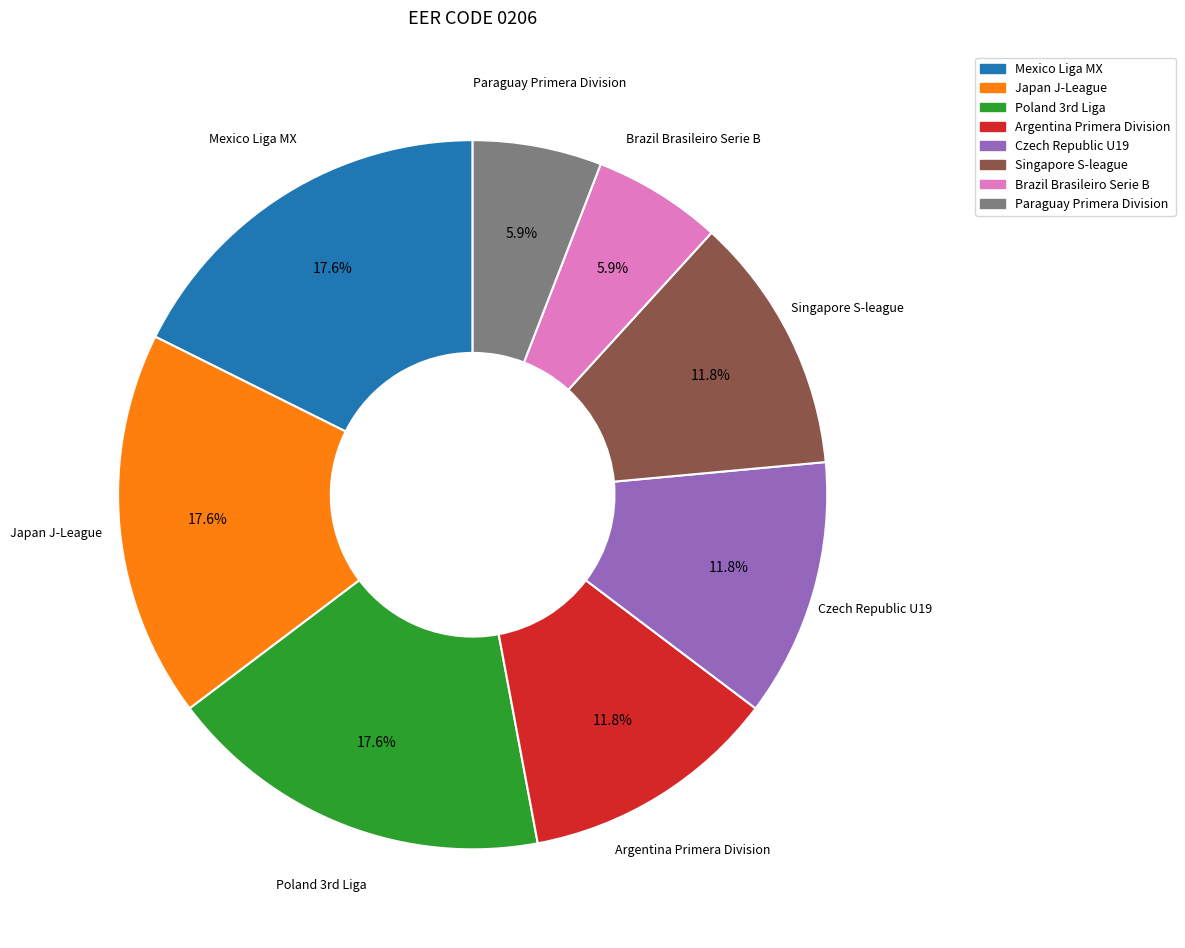

Is there any slice that represents more than half of the pie?

No